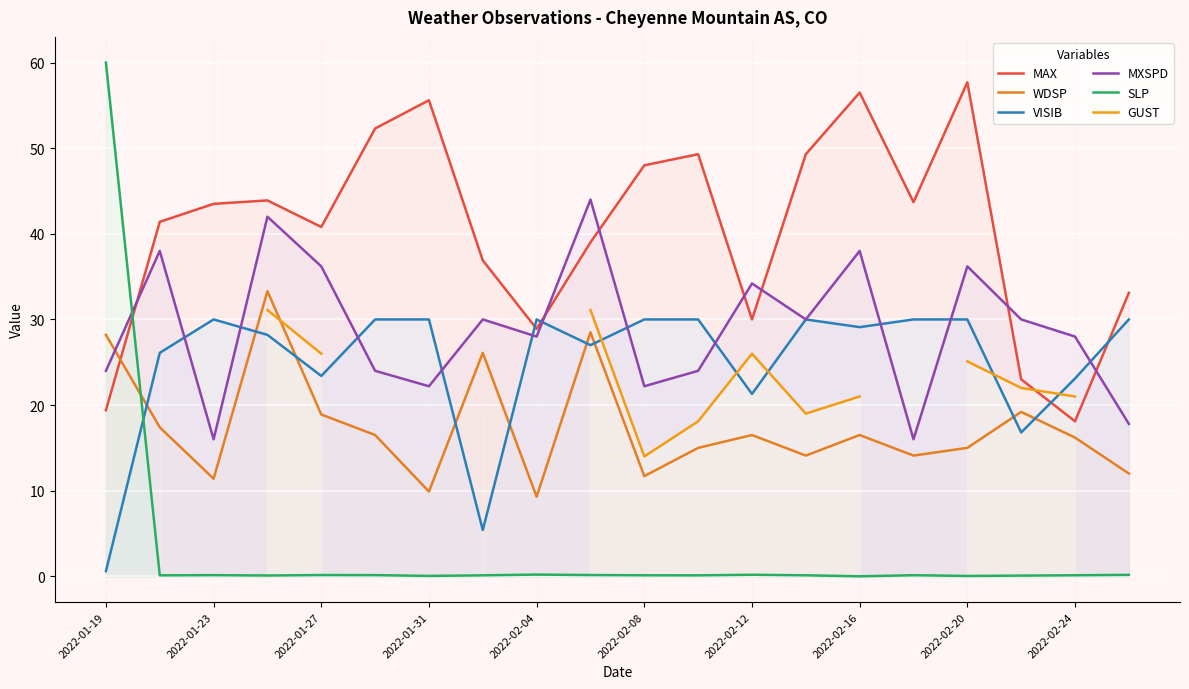

What is the highest value of the MXSPD series?

44.0